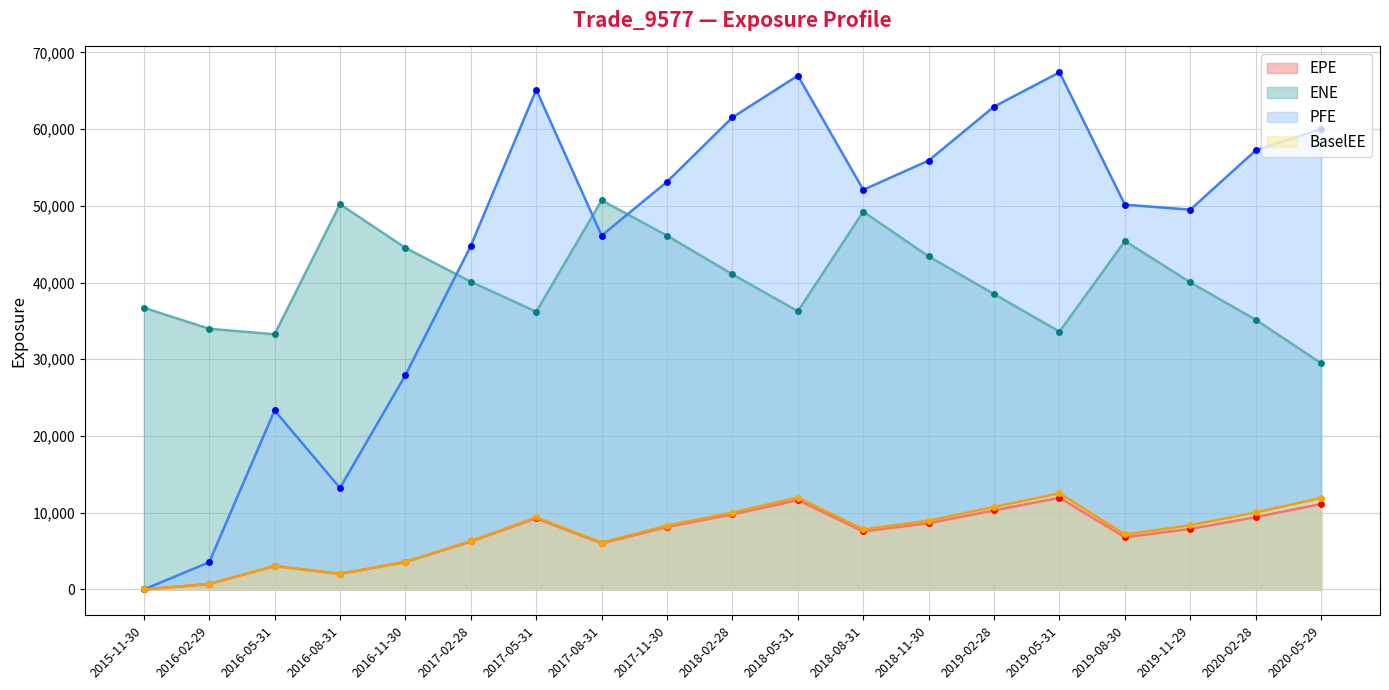

Reading left to right, transcribe all the data shown in this chart.

EPE: 0.0	702.3	3045.9	2029.4	3566.7	6250.0	9267.3	5999.8	8153.4	9780.1	11635.6	7561.3	8634.4	10307.2	11945.1	6802.8	7892.1	9420.7	11137.4
ENE: 36711.4	33970.6	33253.6	50198.6	44514.3	40096.3	36195.3	50714.3	46105.3	41069.1	36254.2	49226.6	43396.2	38491.1	33598.8	45410.1	40013.1	35144.7	29478.2
PFE: 0.0	3535.7	23332.1	13226.4	27921.0	44781.3	65115.1	46110.1	53128.6	61518.0	66957.3	52077.9	55895.3	62922.2	67393.2	50141.5	49491.0	57221.7	60028.9
BaselEE: 0.0	703.3	3055.5	2039.7	3593.2	6313.2	9391.5	6100.0	8316.3	10017.7	11970.3	7812.7	8960.1	10748.5	12519.5	7165.6	8354.5	10027.4	11919.8